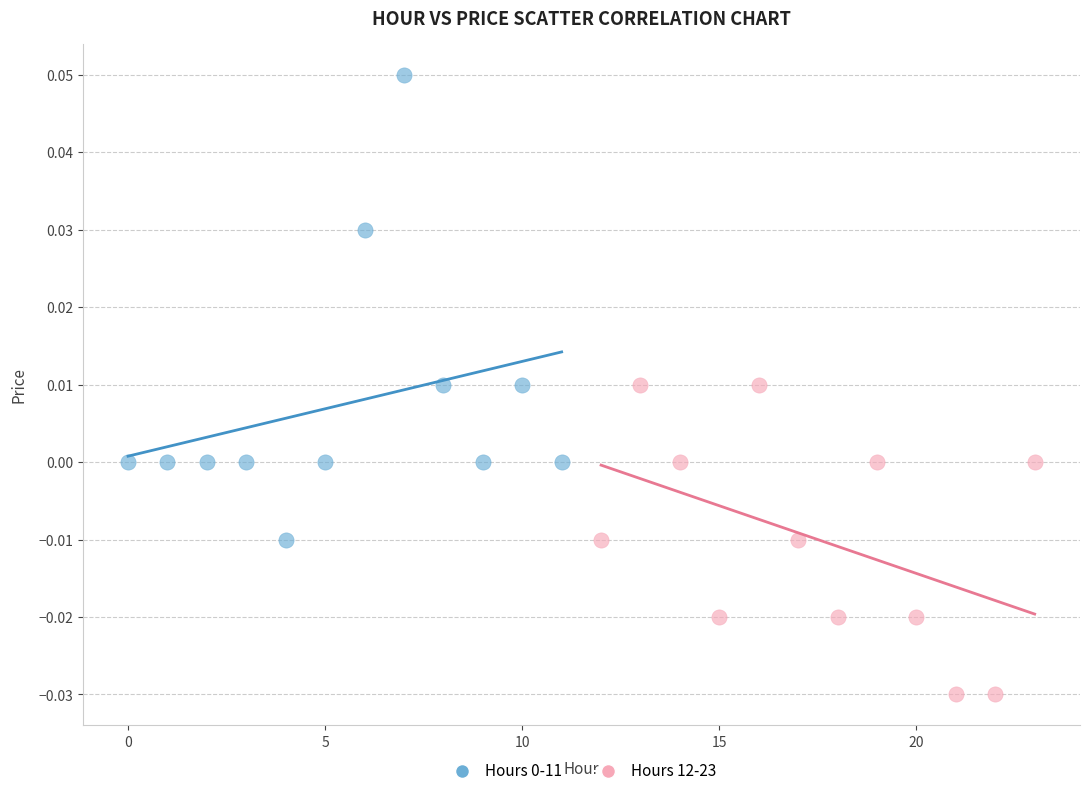

Which series contains the lowest Y value?

Hours 12-23